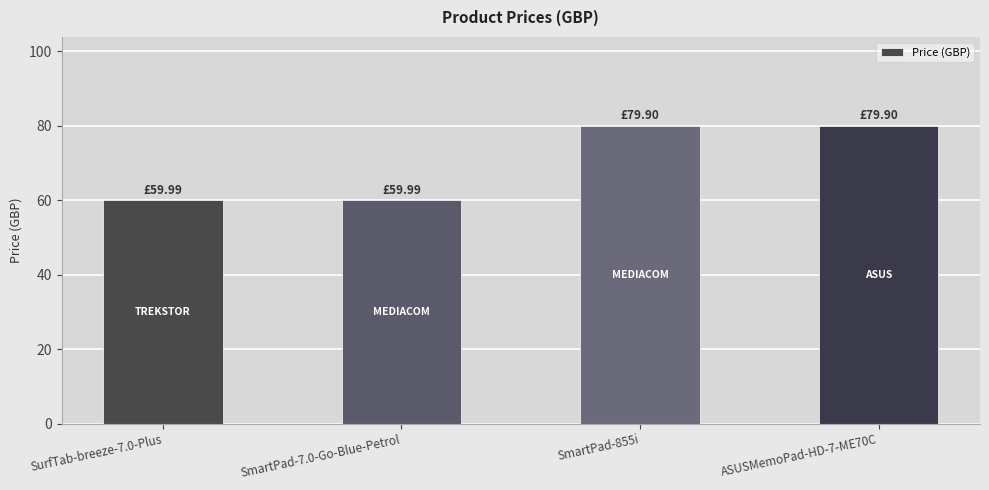

How many values are below 79?

2